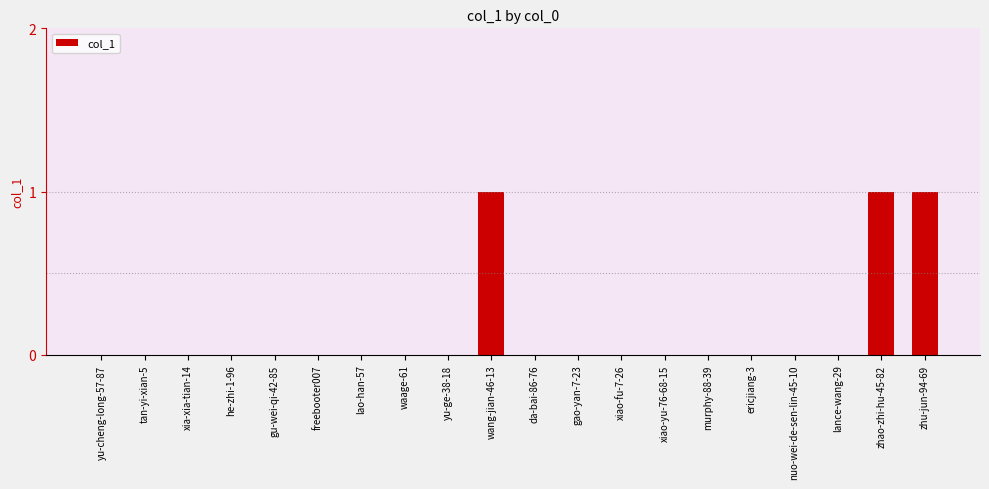

What is the change in value from lance-wang-29 to zhao-zhi-hu-45-82?

+1